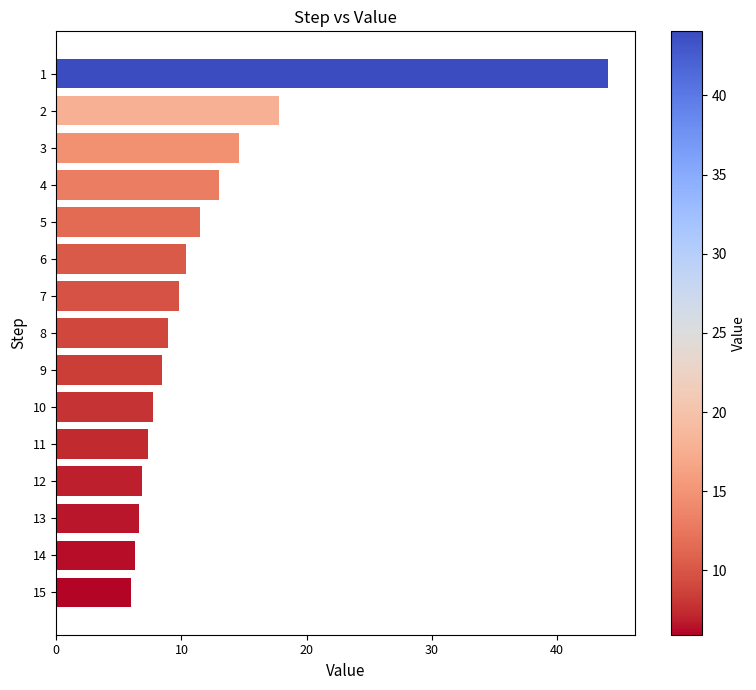

What is the greatest value displayed?

44.0